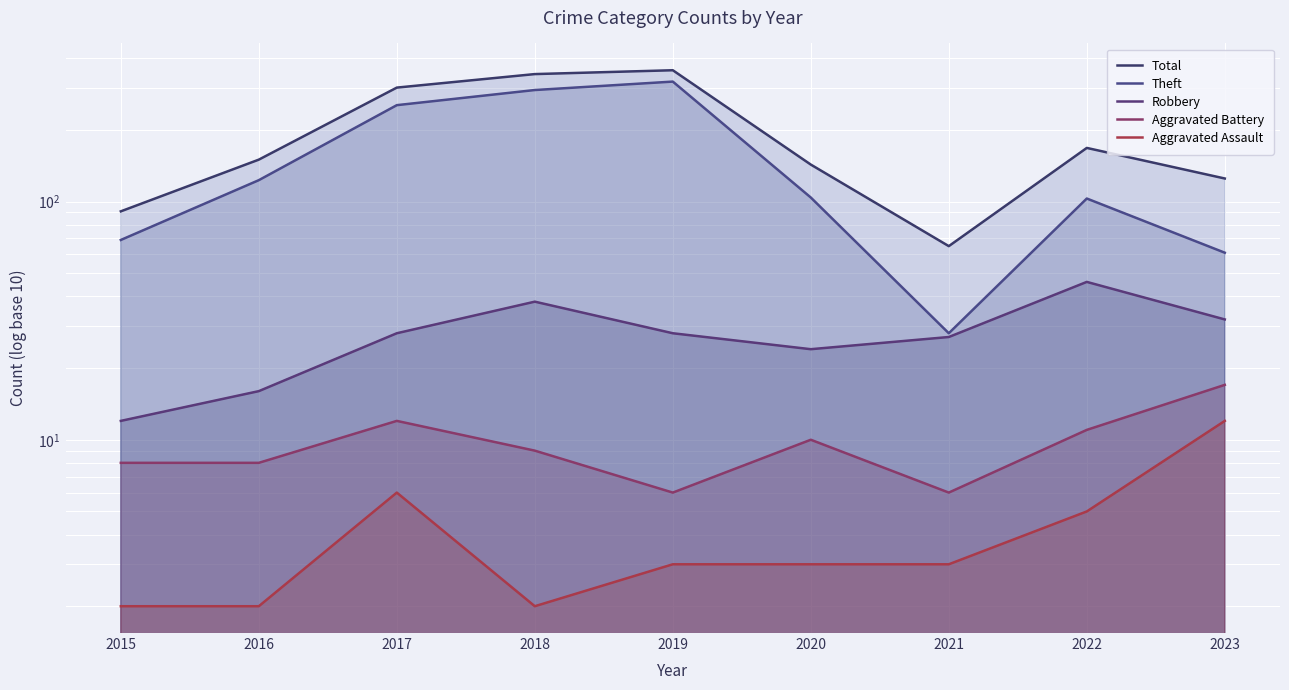

Is it true that Robbery equals 24 at 2020?

True